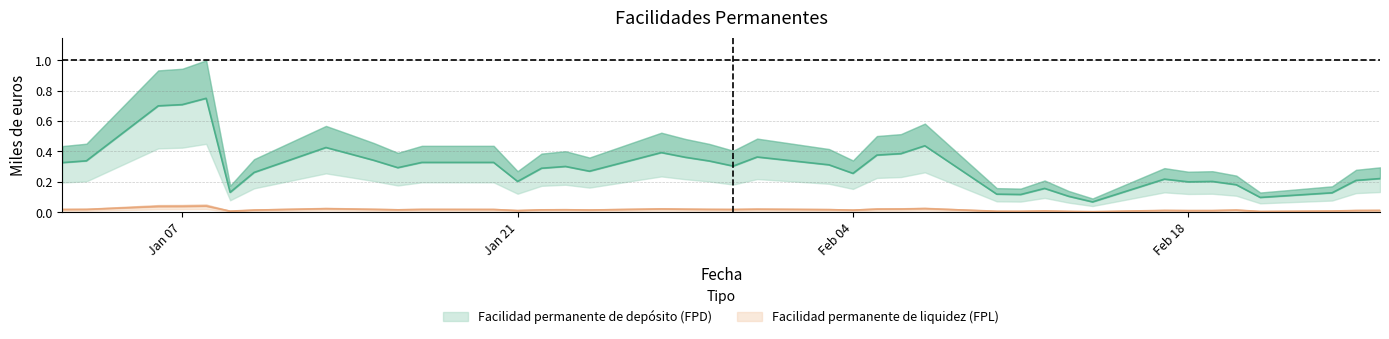

What is the label of the 1st point from the left?

02-01-2020